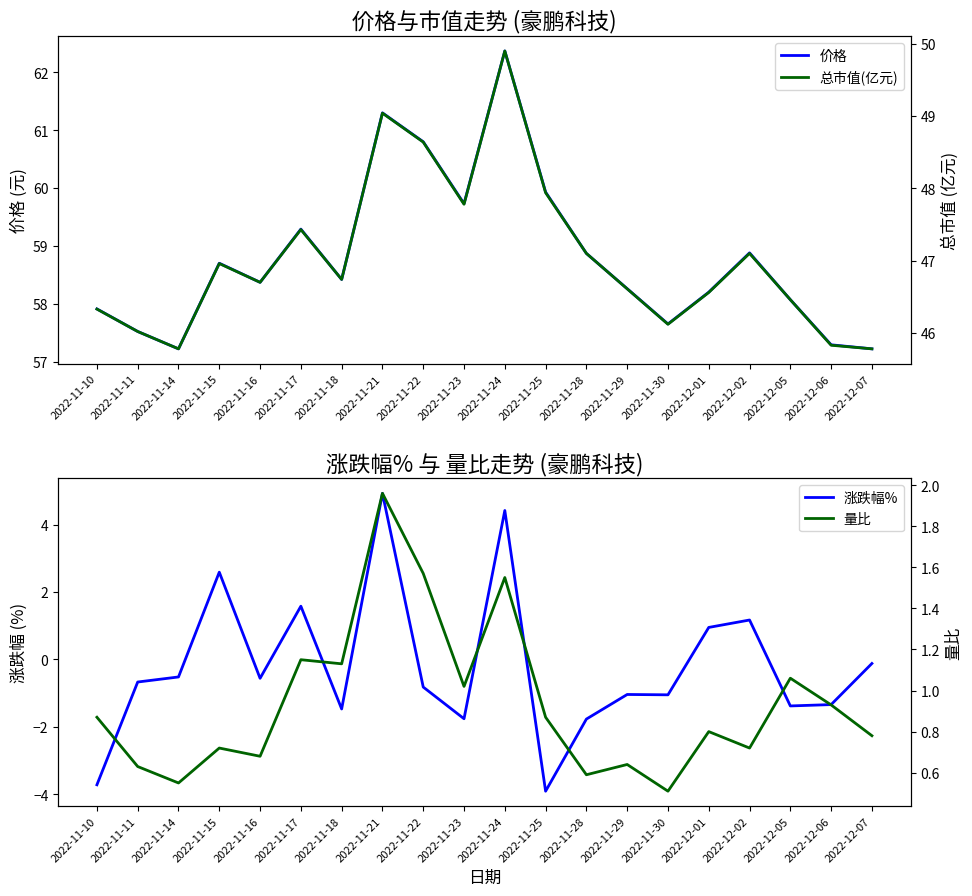

The value of 涨跌幅% at 2022-11-29 is -1.4. True or false?

False